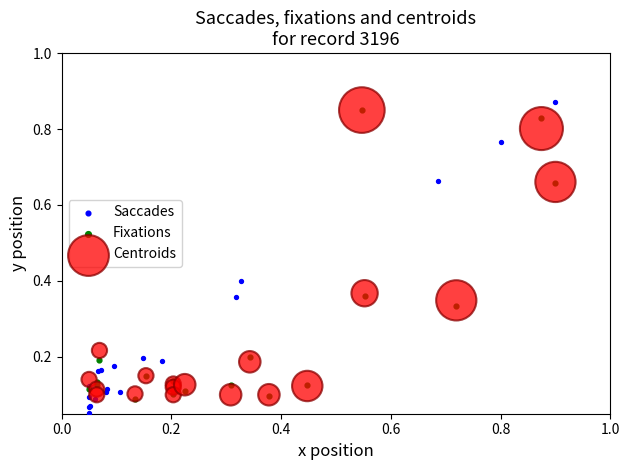

Which series has the largest Y range (max minus min)?

Saccades